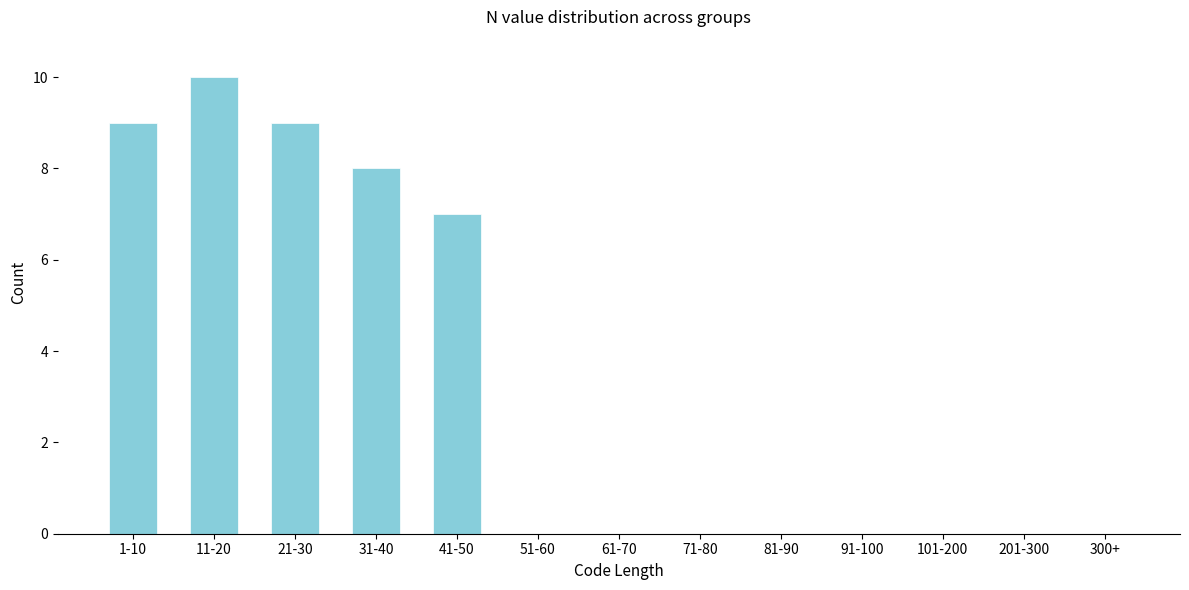

Reading left to right, transcribe all the data shown in this chart.

1-10=9	11-20=10	21-30=9	31-40=8	41-50=7	51-60=0	61-70=0	71-80=0	81-90=0	91-100=0	101-200=0	201-300=0	300+=0